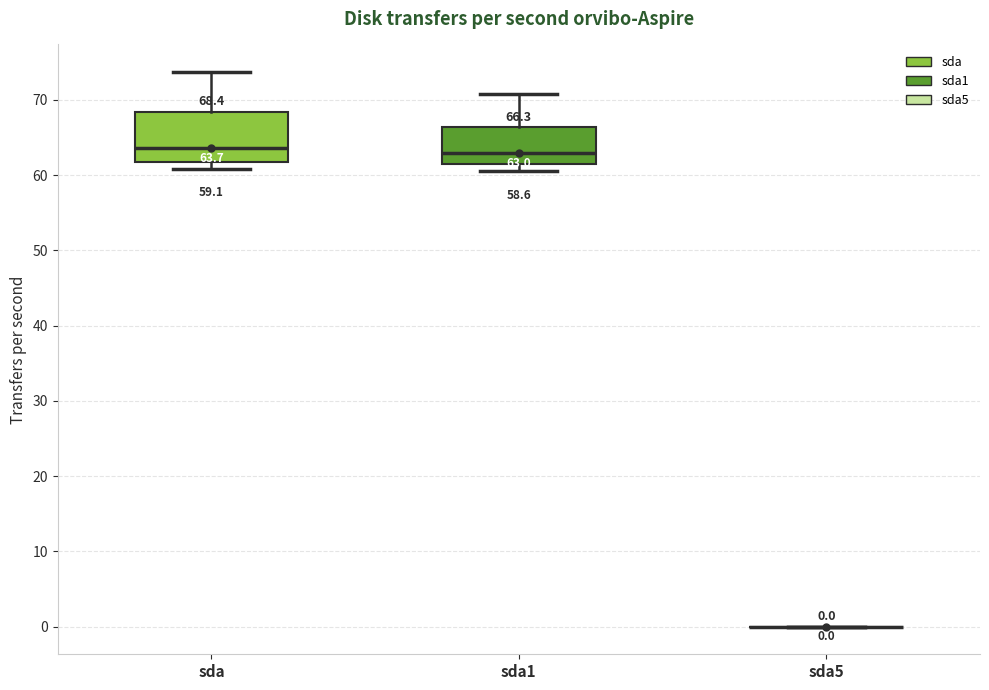

Which box is the tallest, from its lower edge to its upper edge?

sda